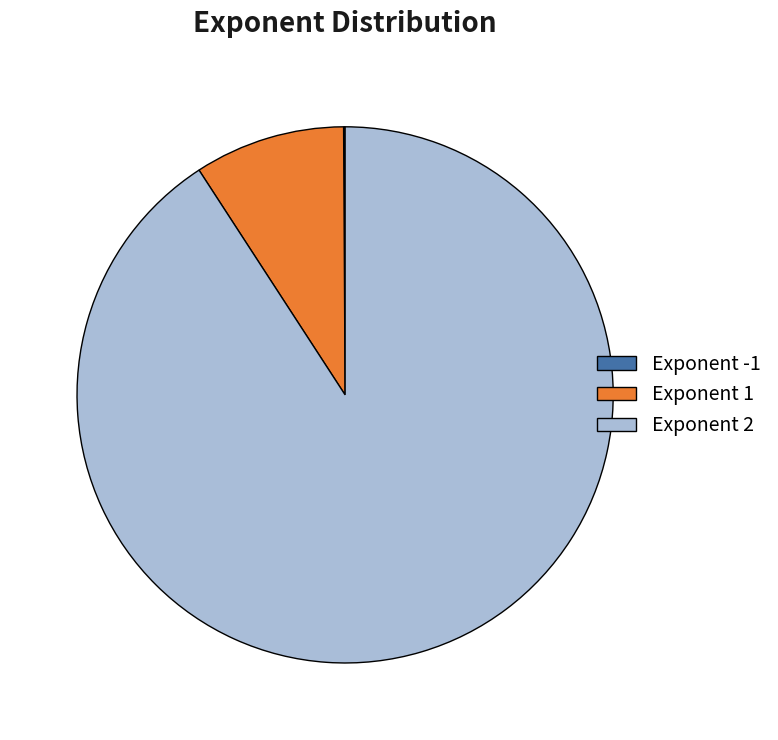

Combined, do Exponent 2 and Exponent 1 account for over 50%?

Yes